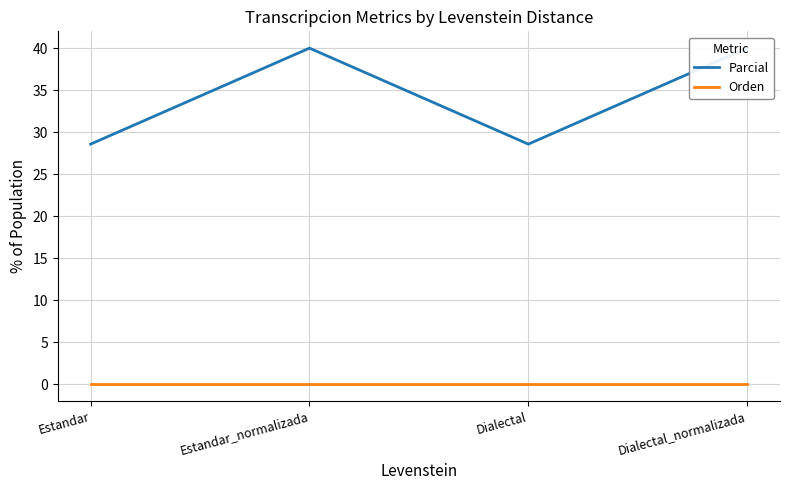

At which category does the chart reach its peak across all series?

Estandar_normalizada